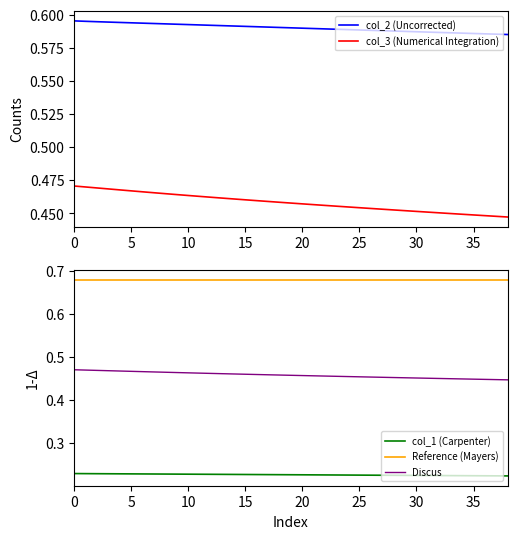

What is the average value of the Reference (Mayers) series?

0.7